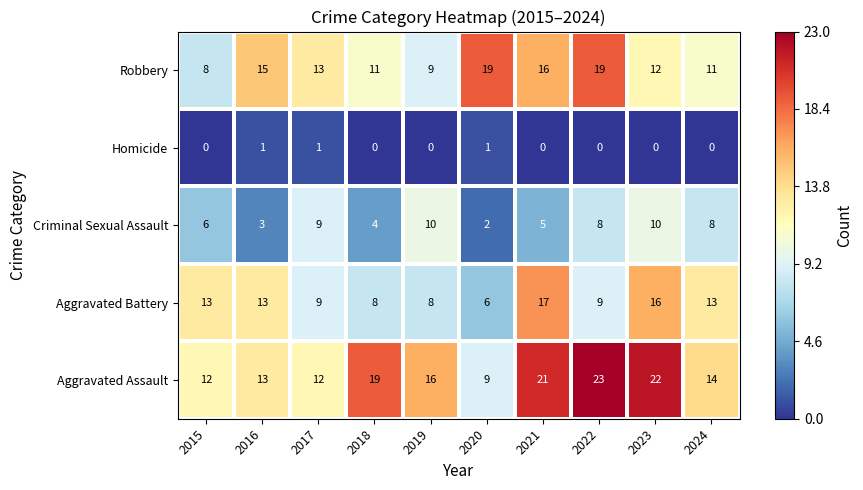

Is it true that Homicide equals -1 at 2015?

False